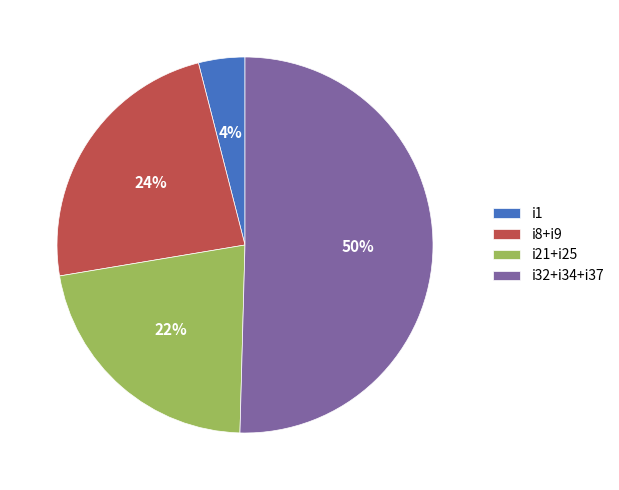

True or false: i1 accounts for 26% of the total.

False